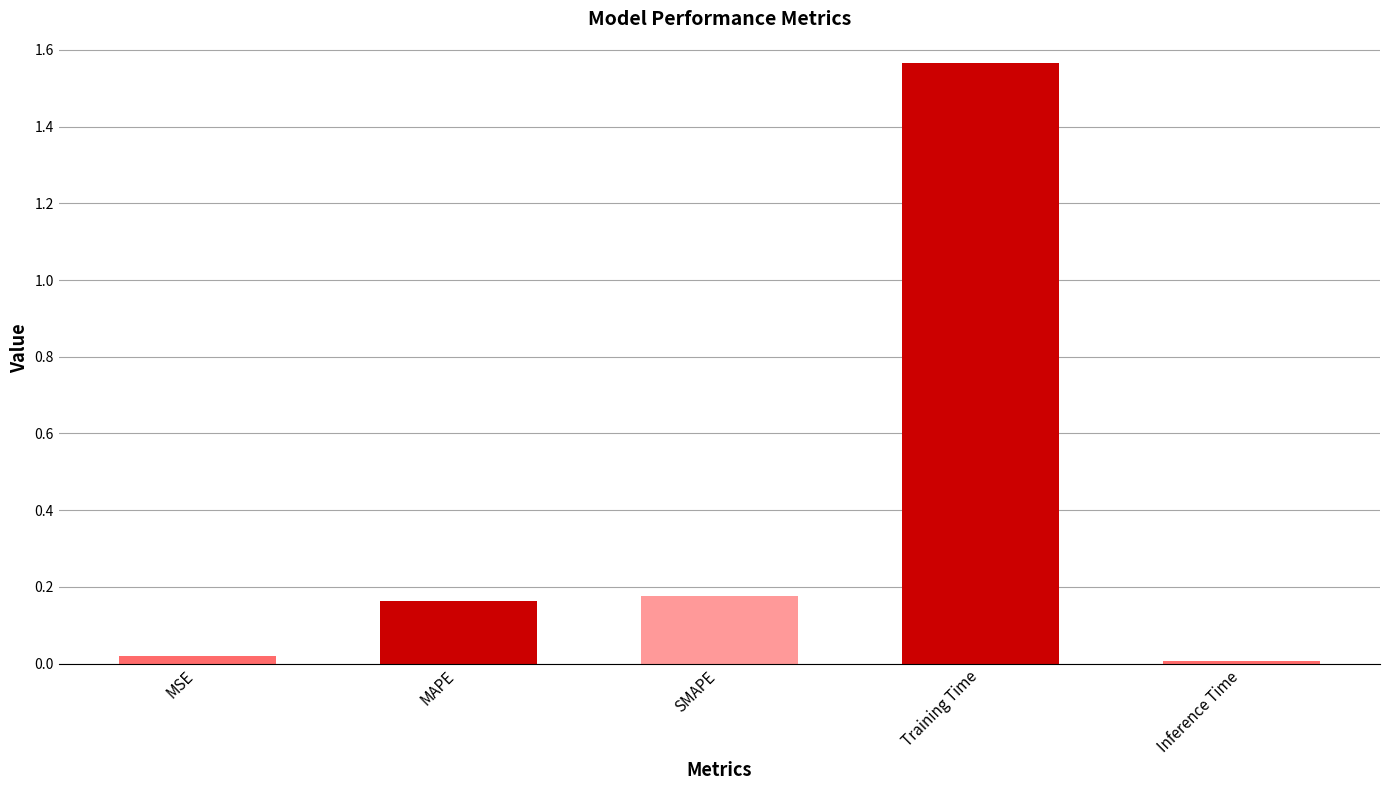

What position from the left is MSE?

1